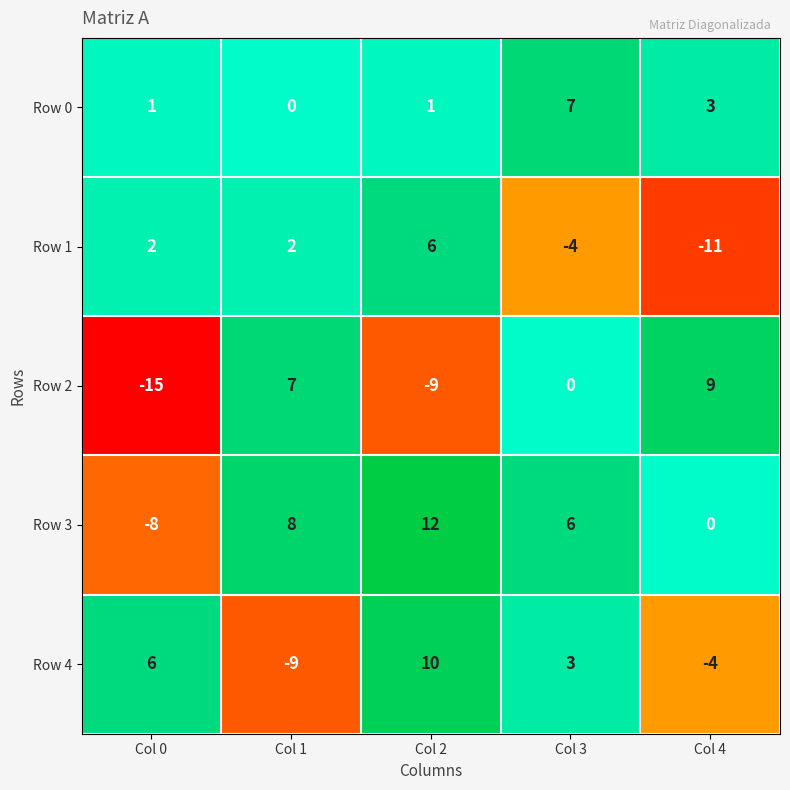

Reading right to left, transcribe all the data shown in this chart.

Row 0: 3	7	1	0	1
Row 1: -11	-4	6	2	2
Row 2: 9	0	-9	7	-15
Row 3: 0	6	12	8	-8
Row 4: -4	3	10	-9	6